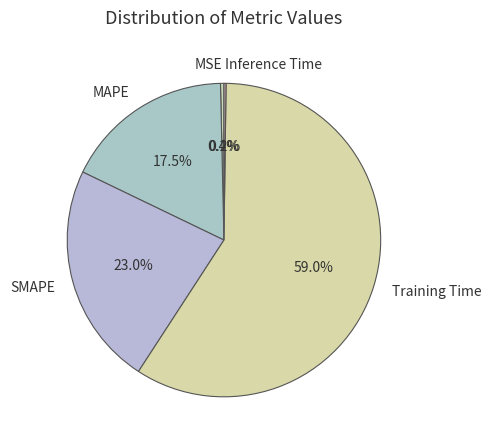

Is there a majority slice in this chart?

Yes